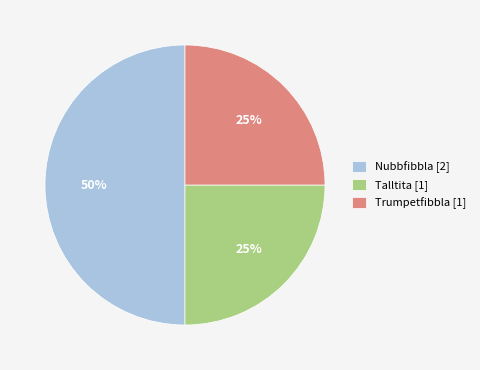

Is it true that Trumpetfibbla [1] is 25% of the pie?

True